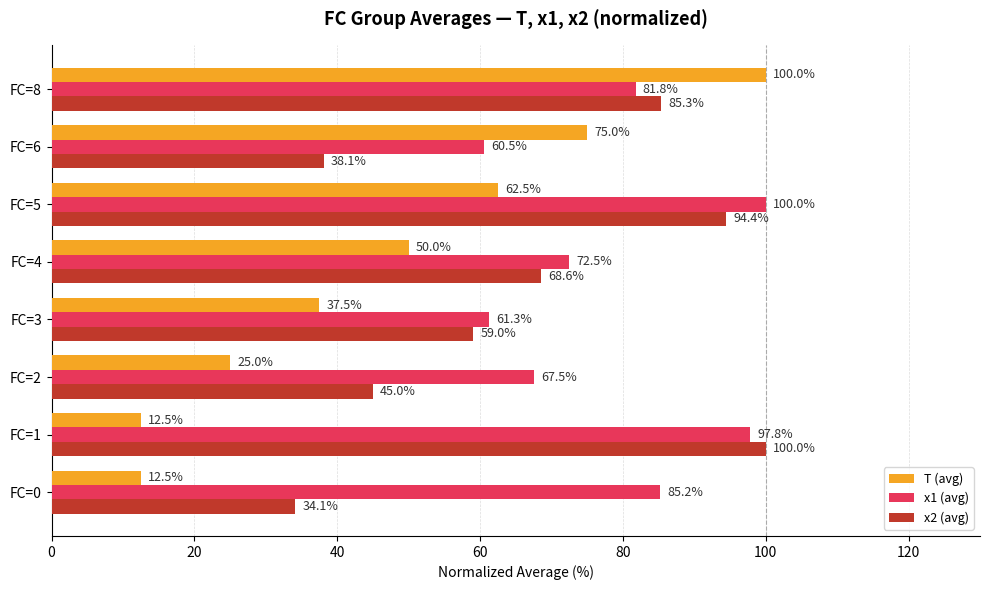

Where is x1 (avg) nearest to the value 80?

FC=8